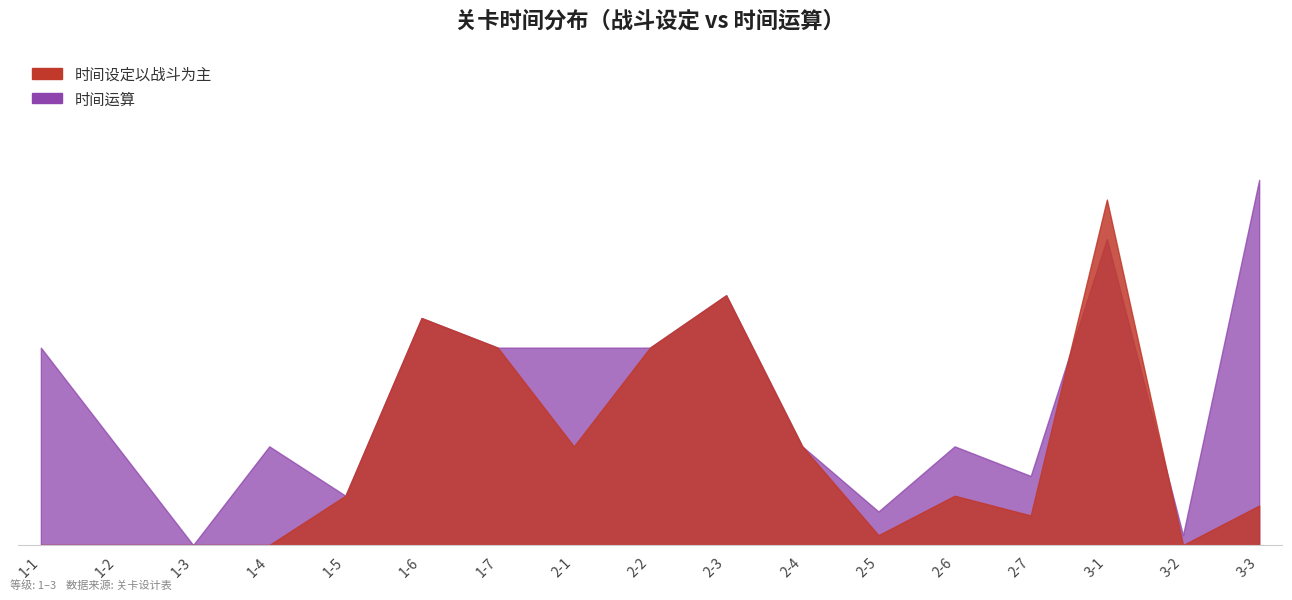

What value does the 时间设定以战斗为主 series have at 2-3?

2.5